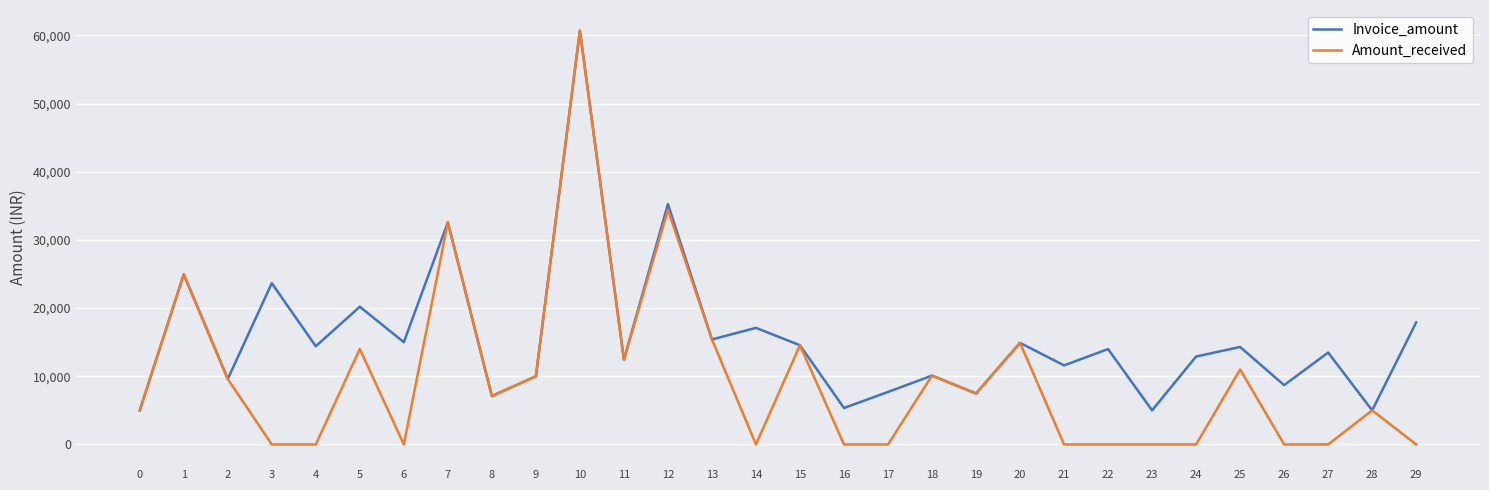

Rank the series at 14 from highest to lowest value.

Invoice_amount, Amount_received